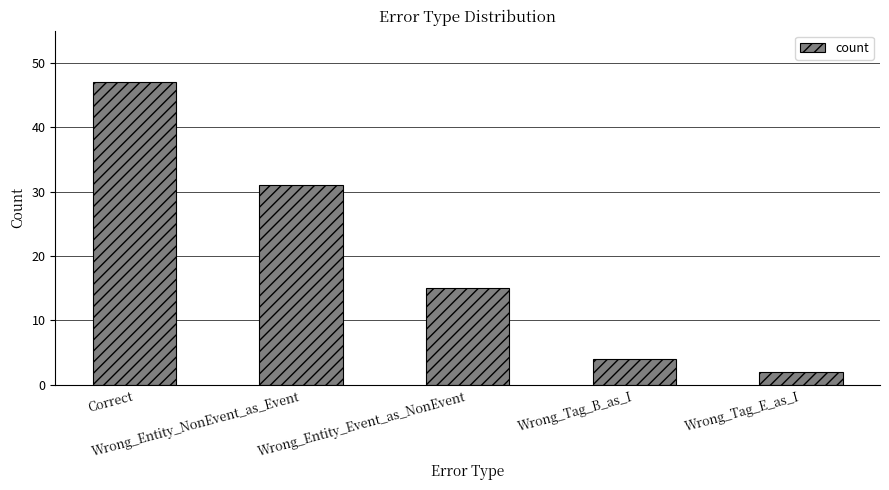

Where is the data nearest to the value 24?

Wrong_Entity_NonEvent_as_Event